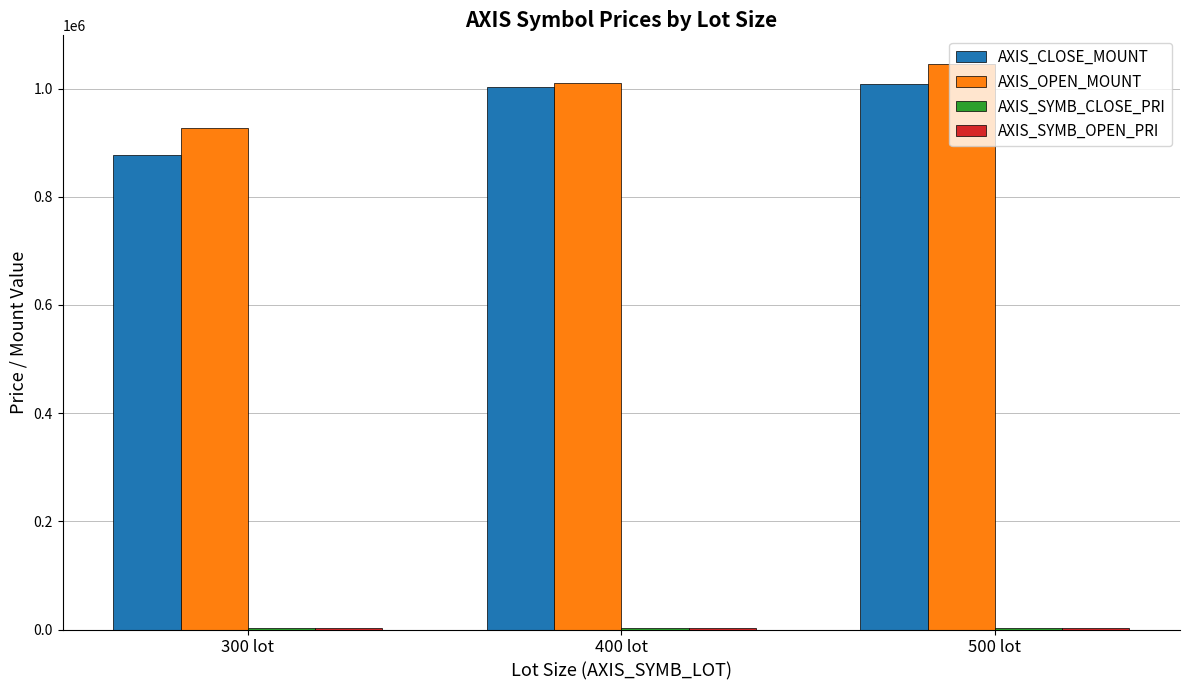

What is the greatest value displayed?

1046000.0